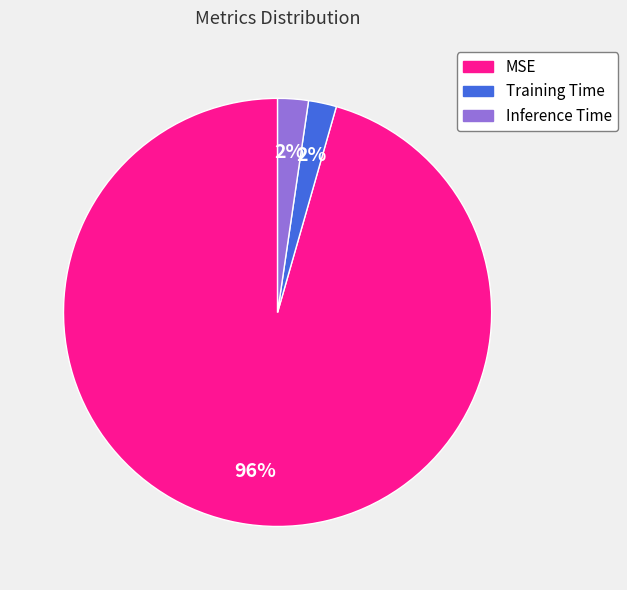

How many segments does this pie chart have?

3